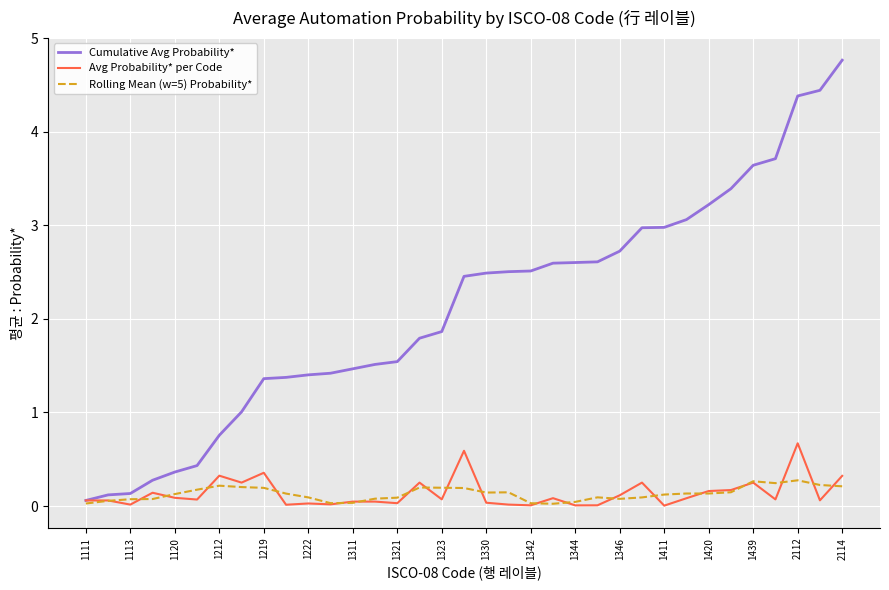

List the series in order of their peak value, highest first.

Cumulative Avg Probability*, Avg Probability* per Code, Rolling Mean (w=5) Probability*